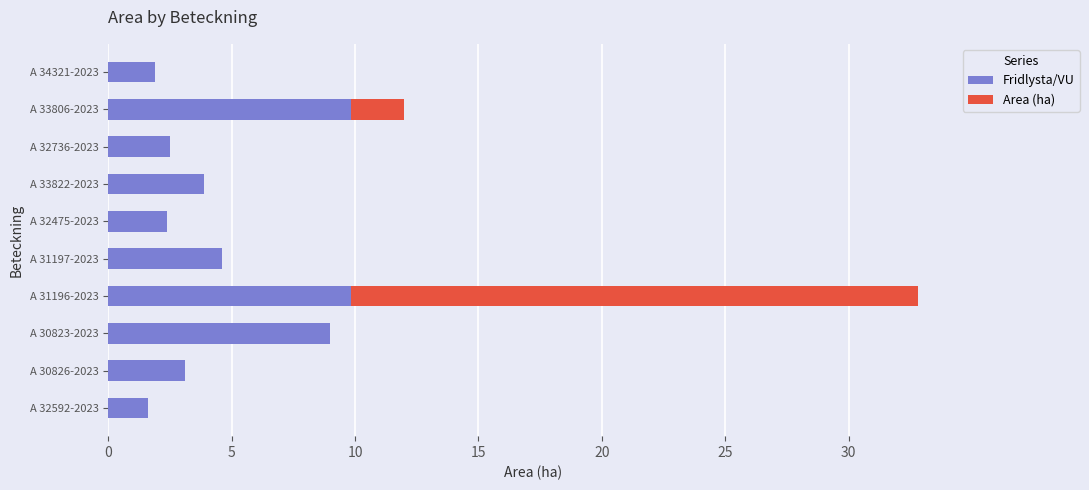

Is it true that Fridlysta/VU equals 3.9 at A 33822-2023?

True